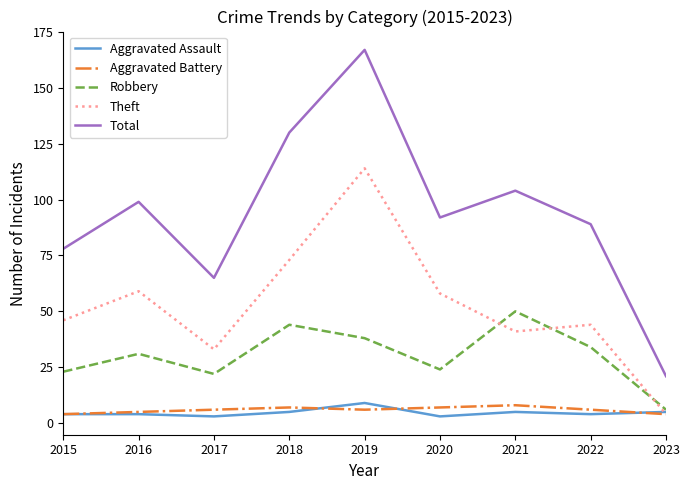

Reading right to left, extract all data points from this chart.

Aggravated Assault: 5	4	5	3	9	5	3	4	4
Aggravated Battery: 4	6	8	7	6	7	6	5	4
Robbery: 6	34	50	24	38	44	22	31	23
Theft: 4	44	41	58	114	73	33	59	46
Total: 21	89	104	92	167	130	65	99	78